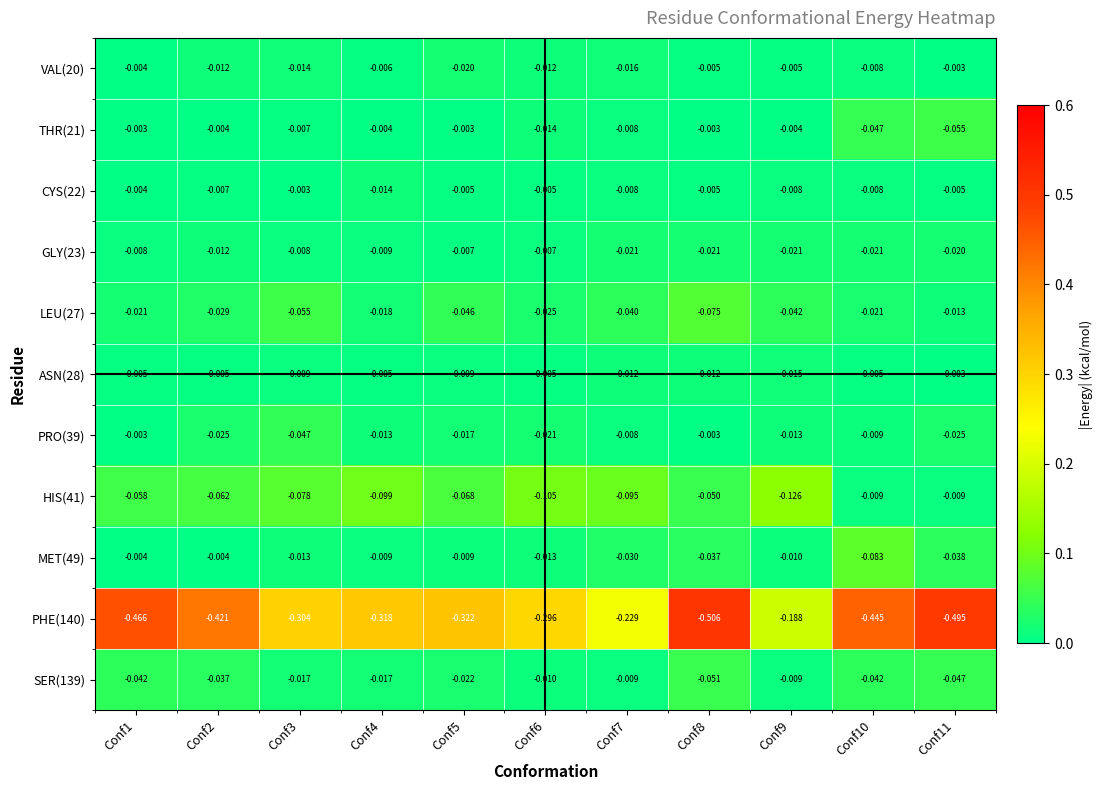

Which has a higher value, Conf10 or Conf9?

Conf10